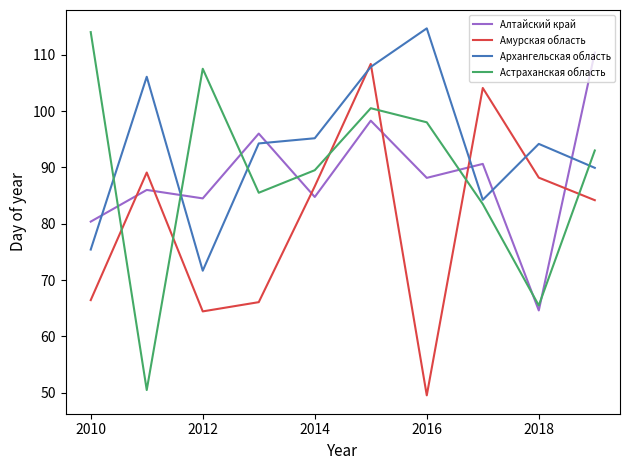

Does the chart have visible grid lines?

No